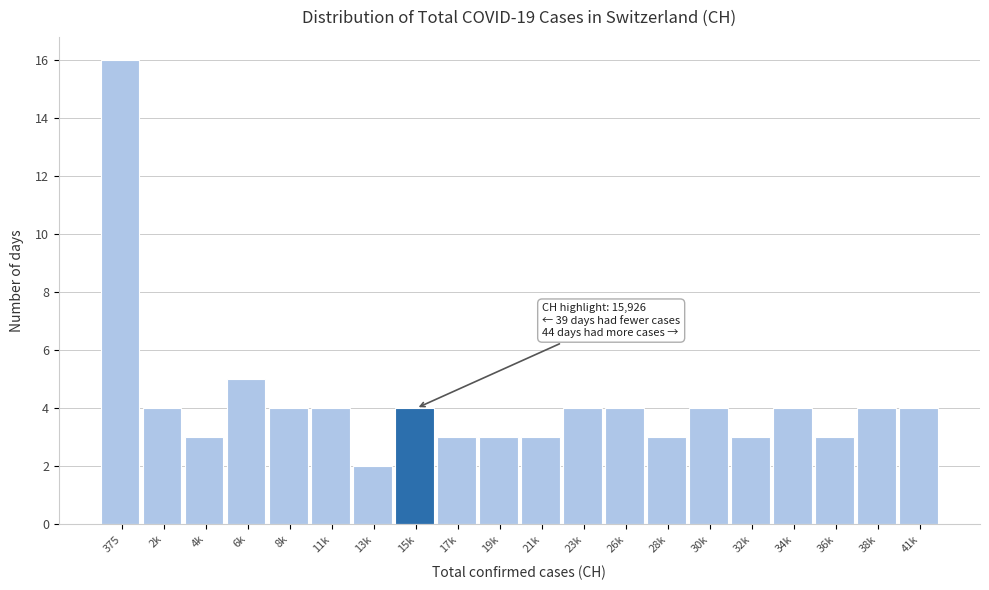

Reading right to left, what are all the values shown in this chart?

4	4	3	4	3	4	3	4	4	3	3	3	4	2	4	4	5	3	4	16